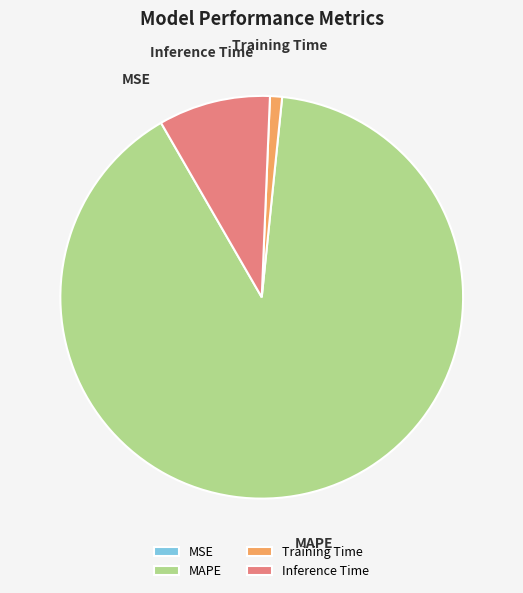

The Training Time slice represents 1% of the pie. True or false?

True